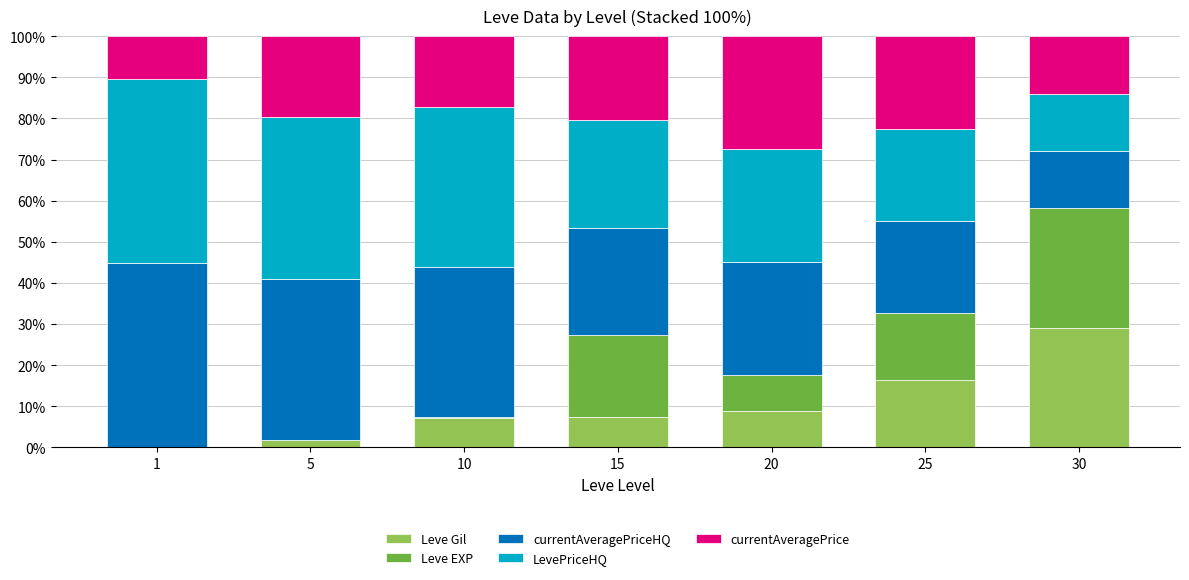

The value of Leve Gil at 30 is 11.8. True or false?

False